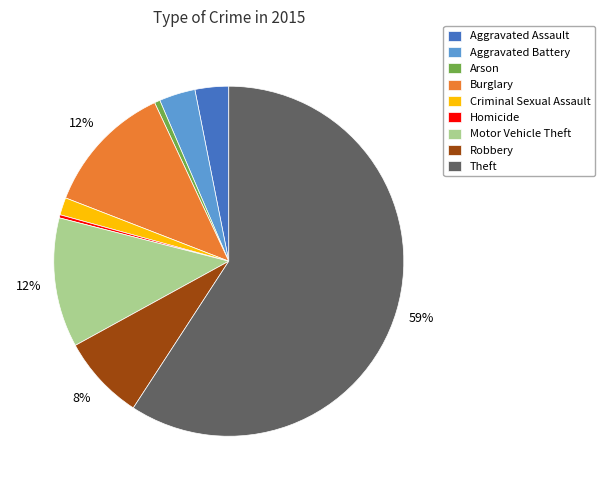

Combined, do Burglary and Theft account for over 50%?

Yes